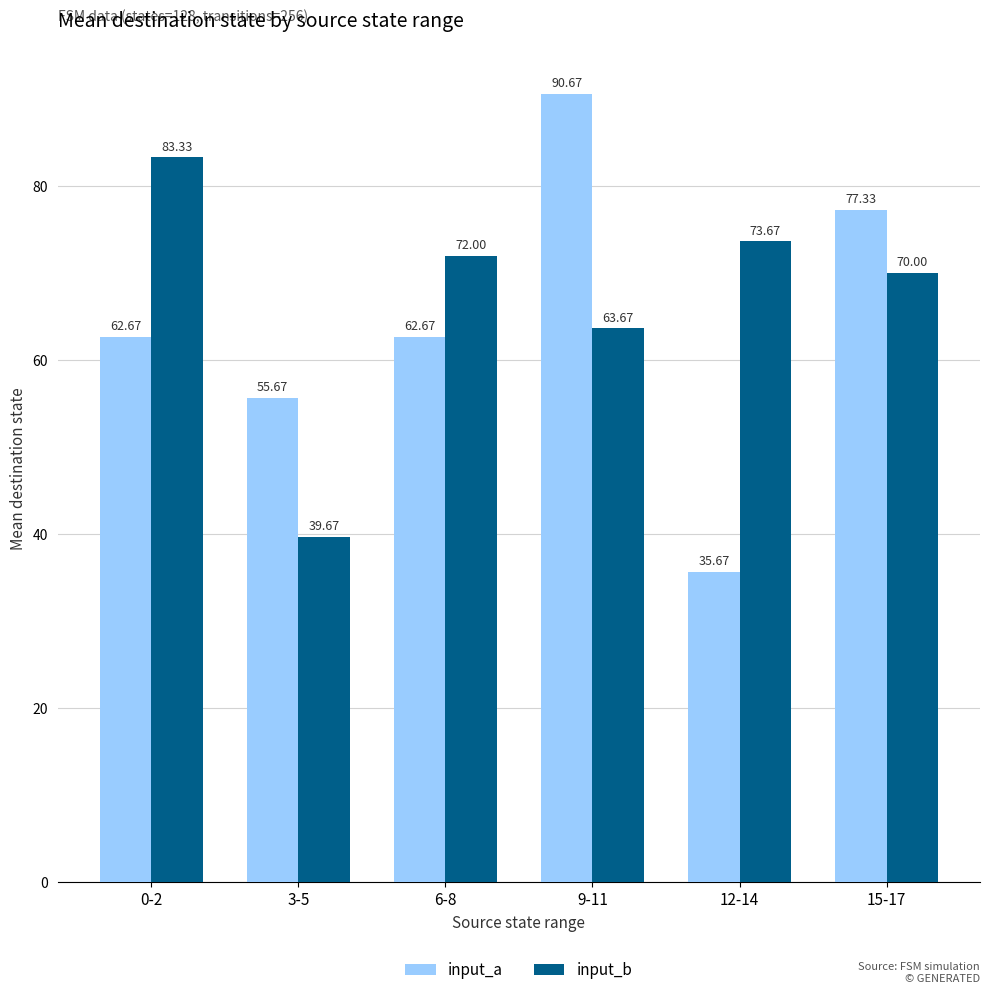

Reading right to left, list all the values displayed in this chart.

input_a: 15-17=77.3	12-14=35.7	9-11=90.7	6-8=62.7	3-5=55.7	0-2=62.7
input_b: 15-17=70.0	12-14=73.7	9-11=63.7	6-8=72.0	3-5=39.7	0-2=83.3